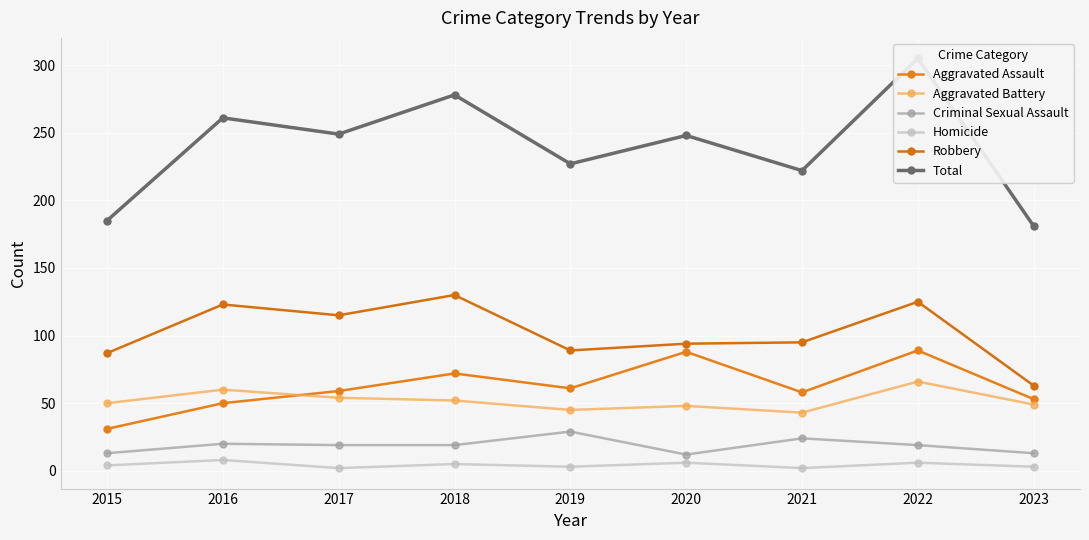

In Criminal Sexual Assault, how many points are lower than both neighbors (excluding endpoints)?

1